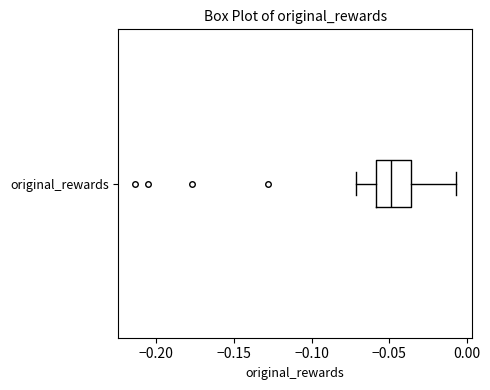

Read this box plot against the x-axis: the position of the median line, the range covered by the box, and the ends of both whiskers. The values are not printed on the chart, so give them approximately, as read against the axis.

median -0.050, box -0.060 to -0.035, whiskers -0.070 to -0.005